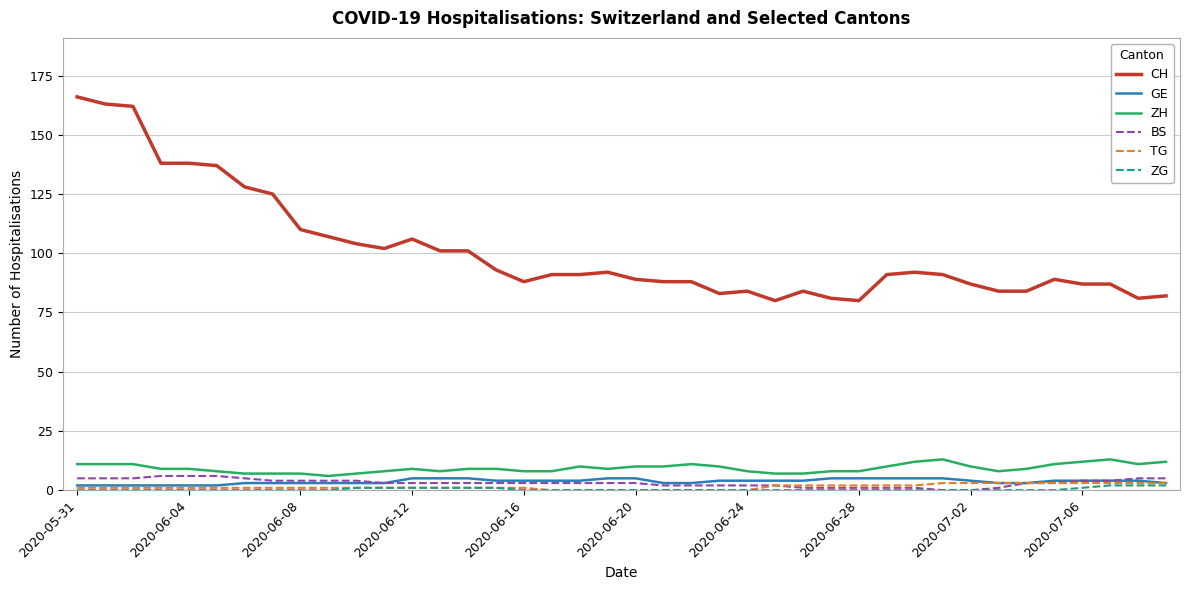

Which series has the widest spread of values?

CH